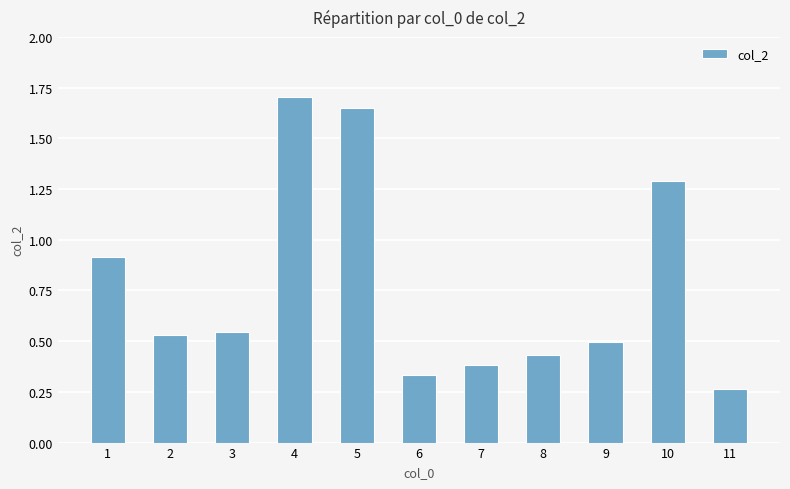

The value at 10 is 1.3. True or false?

True